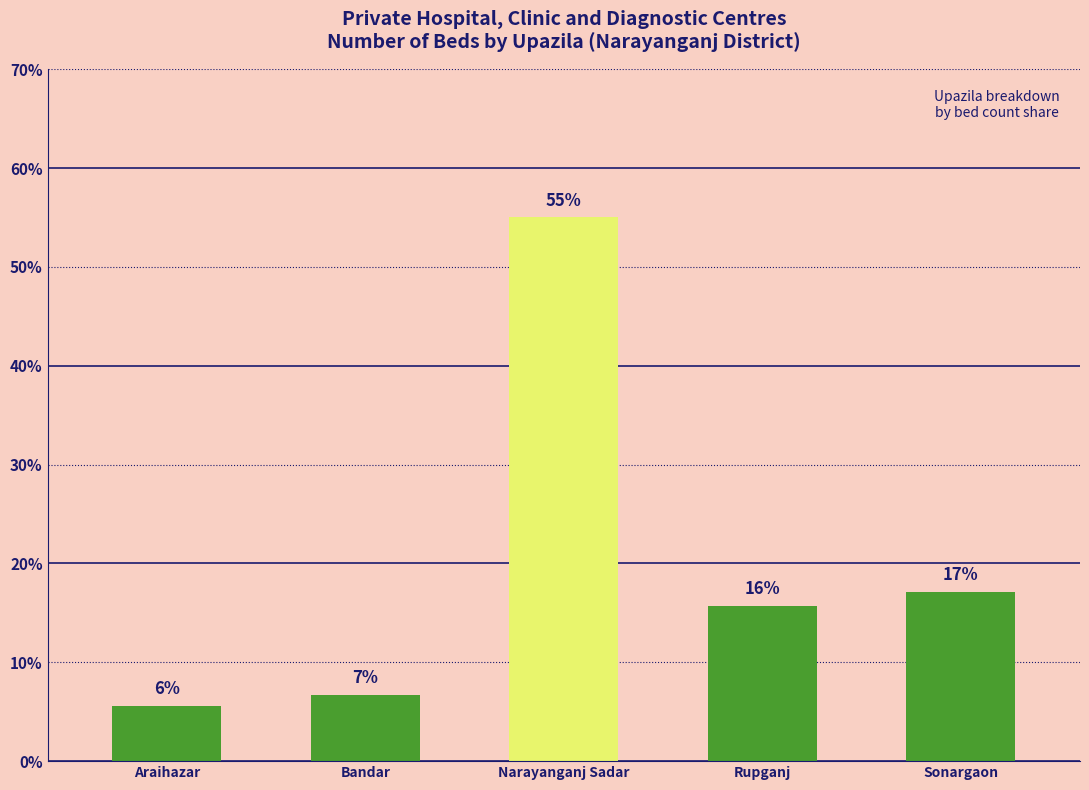

Are the bars horizontal?

No